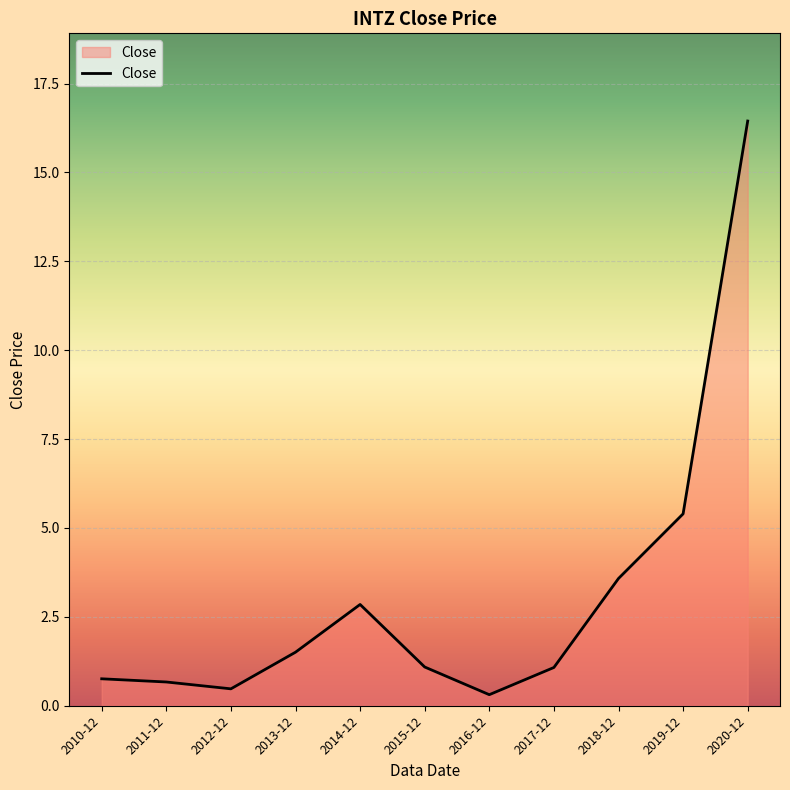

Which label corresponds to the smallest value in the chart?

2016-12